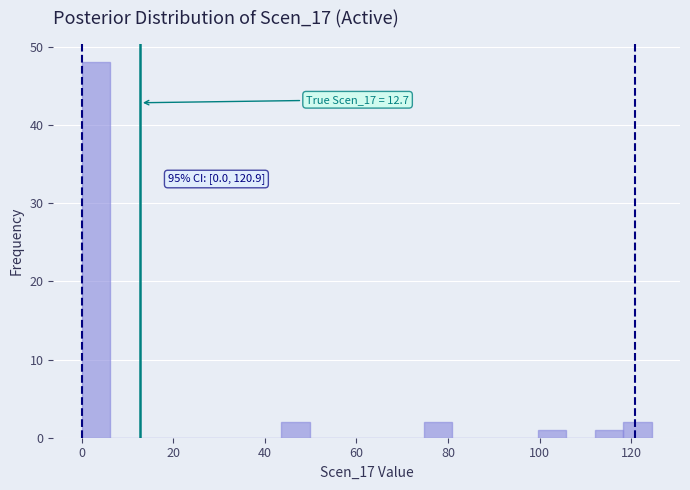

Around what value on the x-axis is the tallest bar? Give the approximate position of its centre, as read against the axis.

4